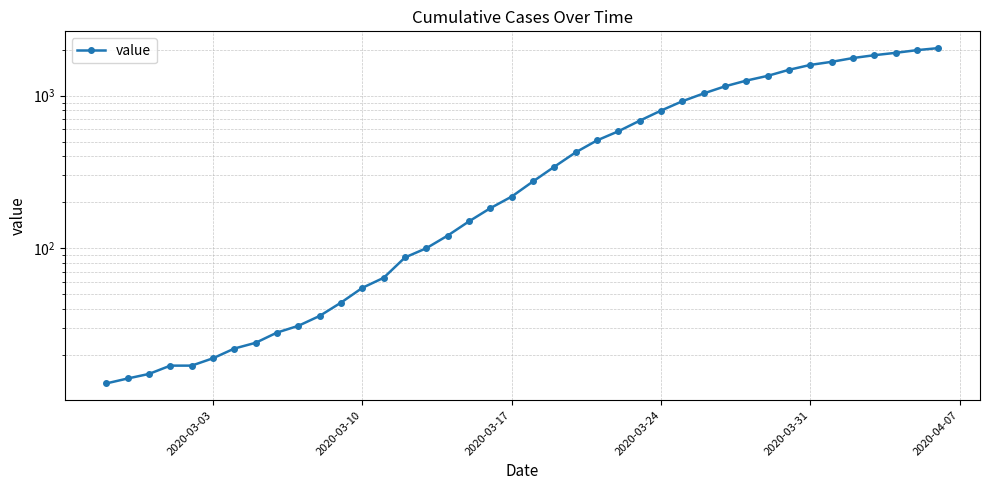

What is the difference between the second highest and second lowest values?

1973